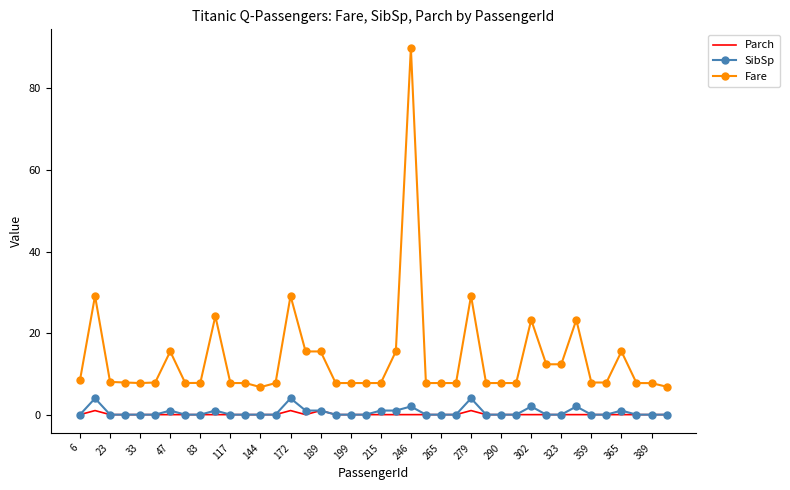

What is the maximum value for Fare?

90.0